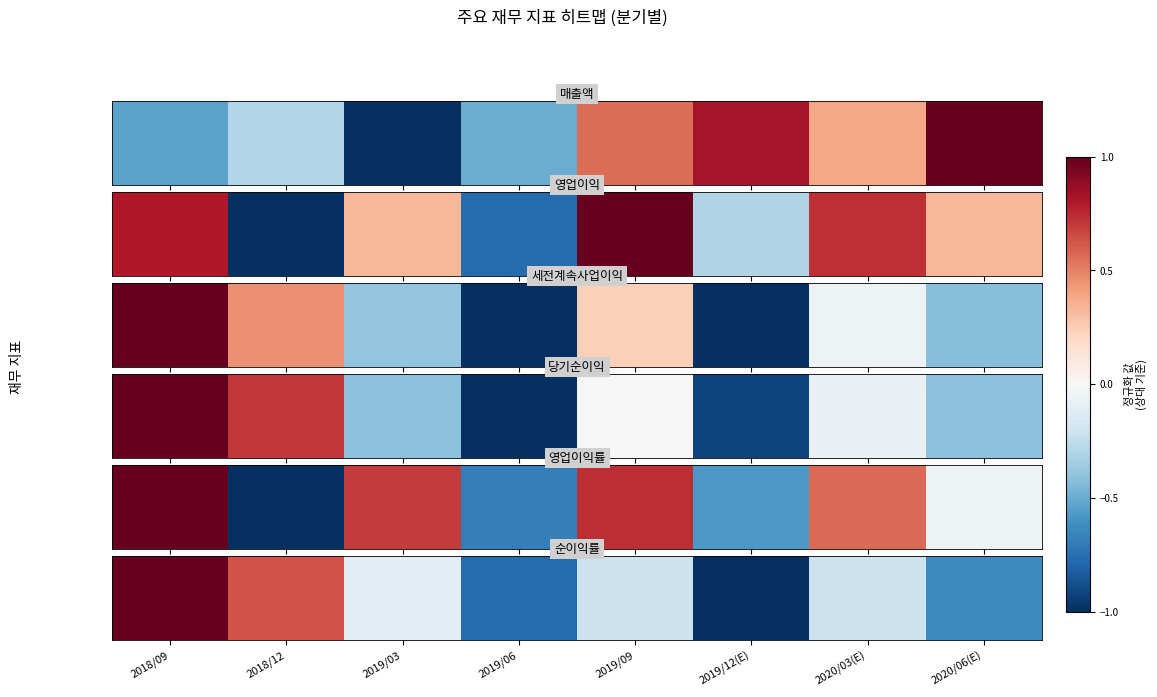

Between 2018/12 and 2020/03(E), which is larger?

2018/12